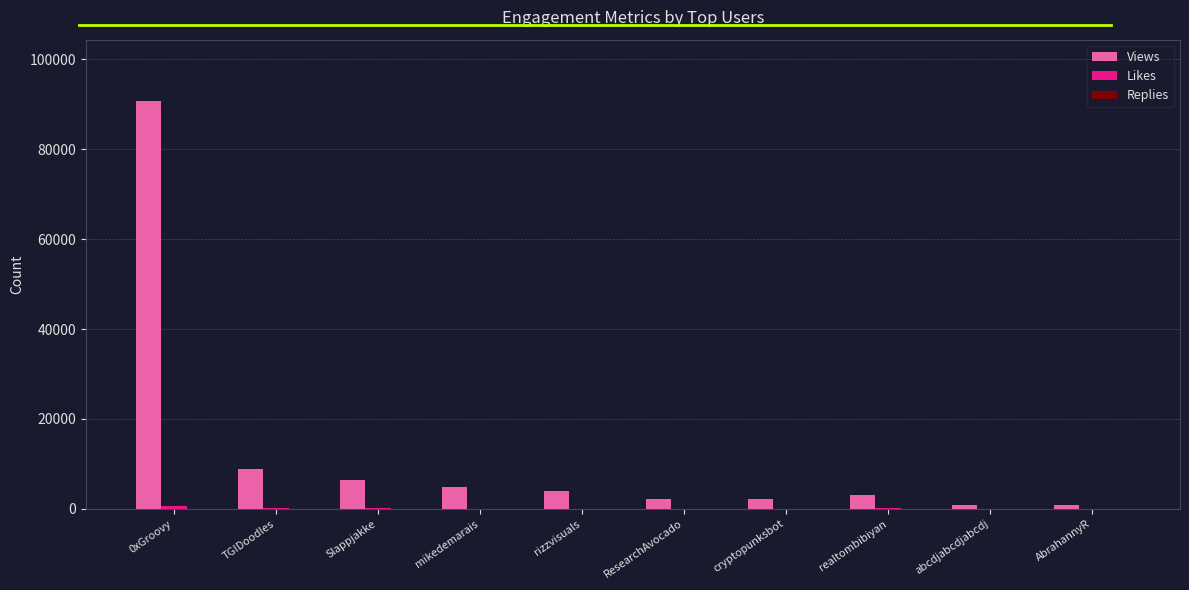

At which category is the sum across all series the highest?

0xGroovy